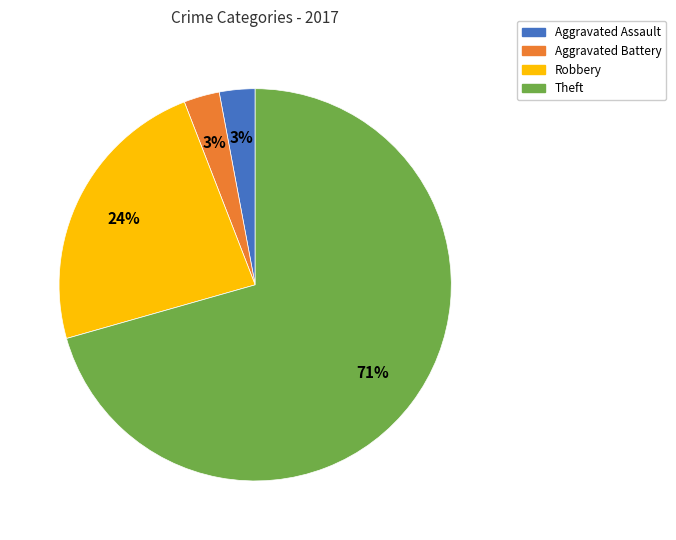

How many segments does this pie chart have?

4